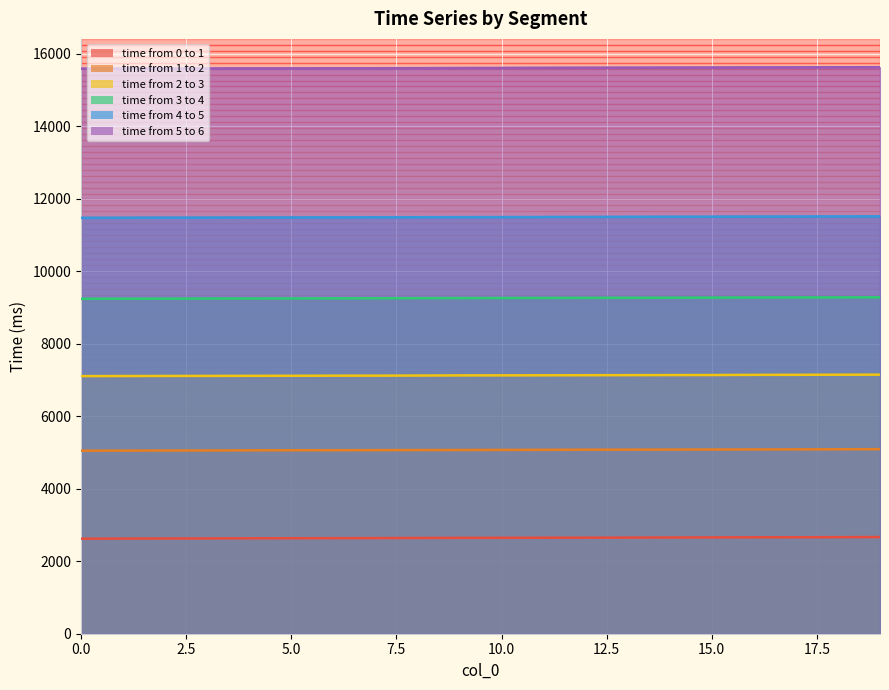

True or false: time from 3 to 4 and time from 0 to 1 cross at least once.

False